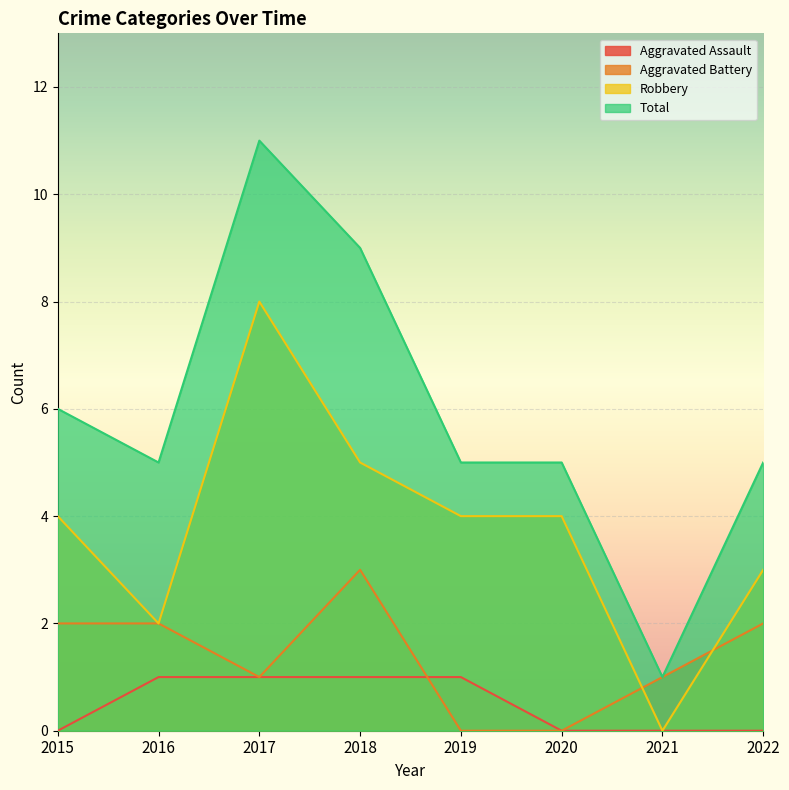

How many positive values does the Robbery series have?

7